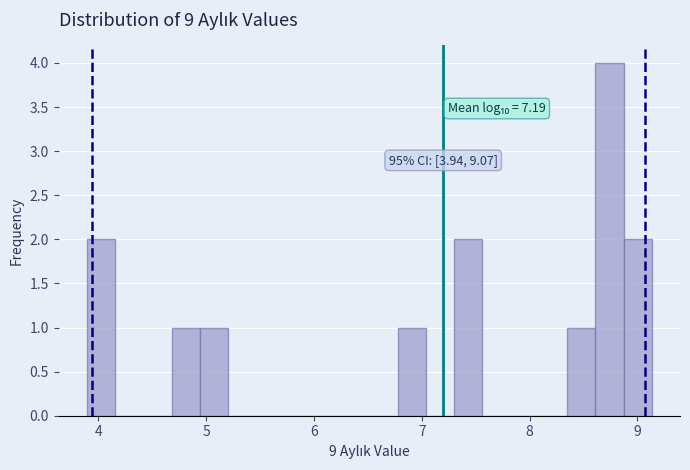

Read against the x-axis, roughly where is the centre of the tallest bar?

8.7